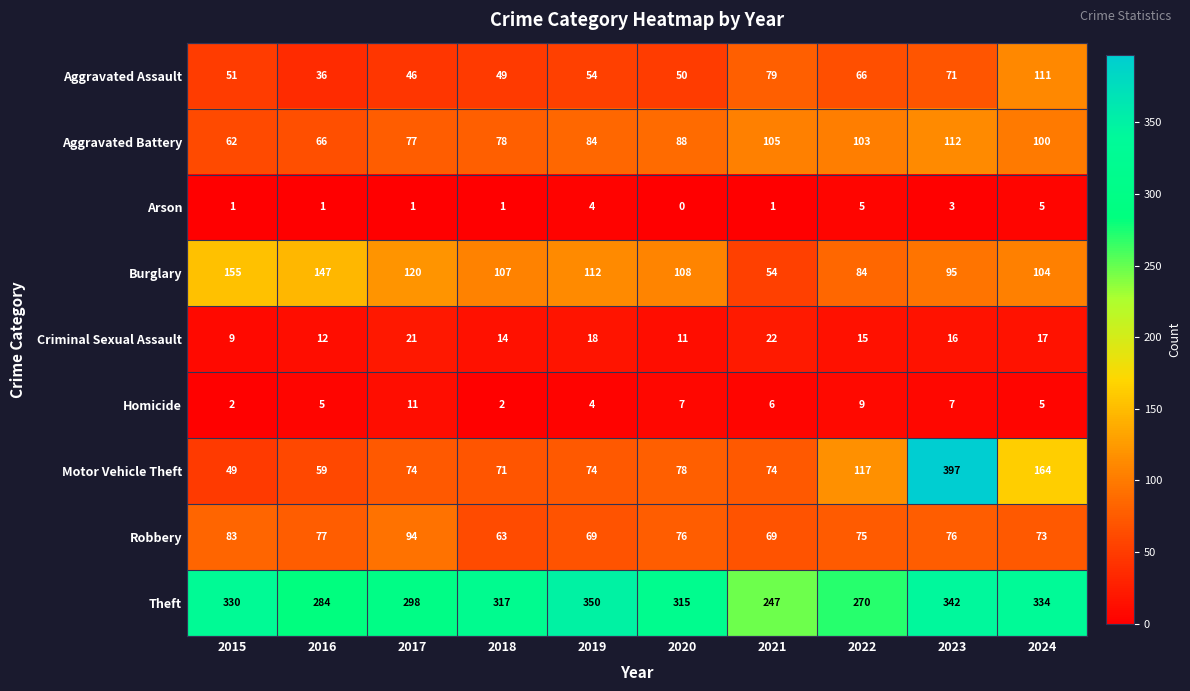

What is the difference between the maximum and minimum values in the Burglary series?

101